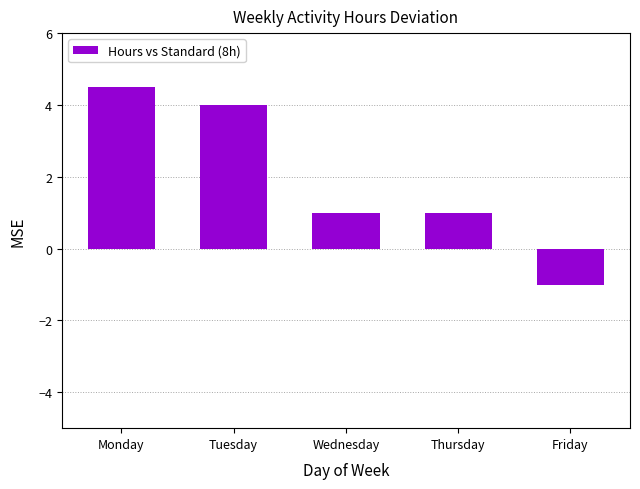

What value does the data have at Friday?

-1.0